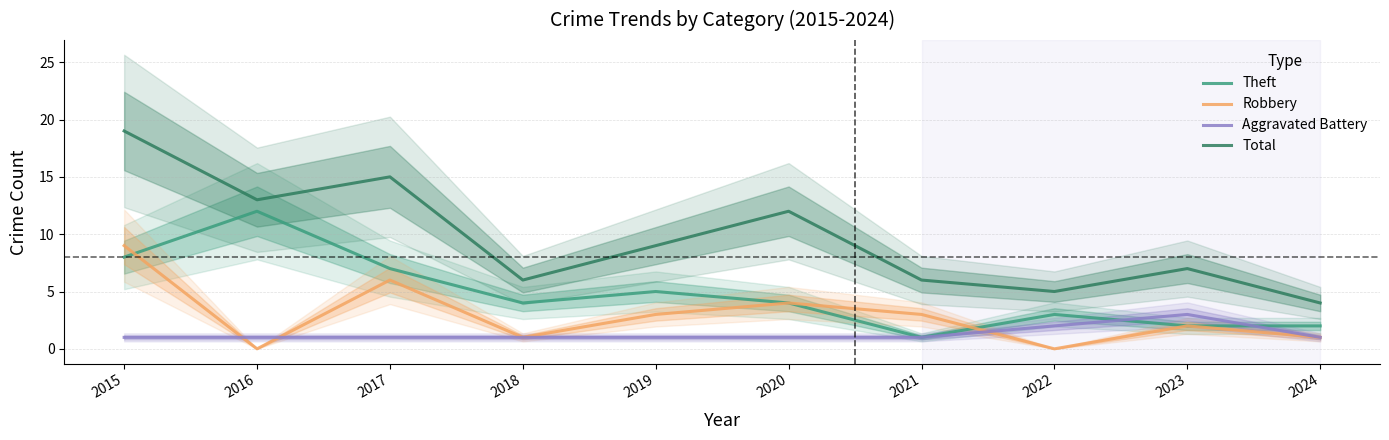

What is the value of the Aggravated Battery point at the 3rd from the left?

1